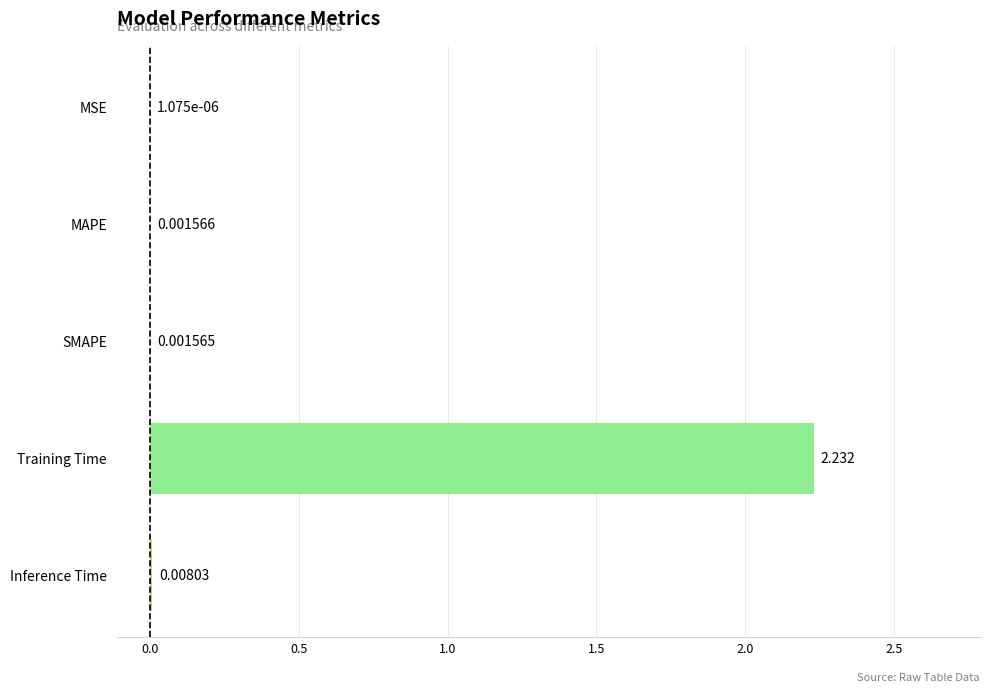

Which label corresponds to the largest value in the chart?

Training Time